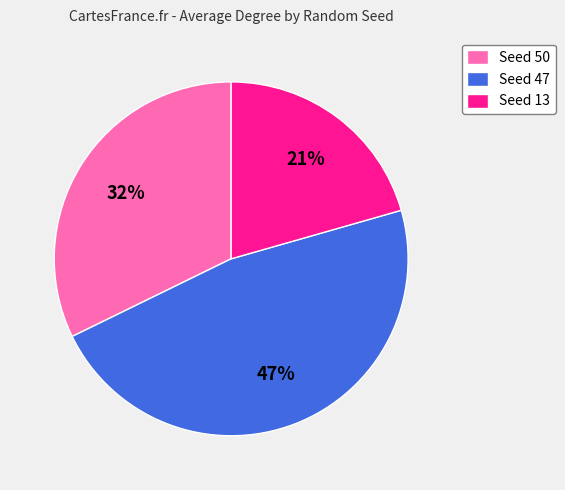

To the nearest percent, what is the average slice percentage?

33%